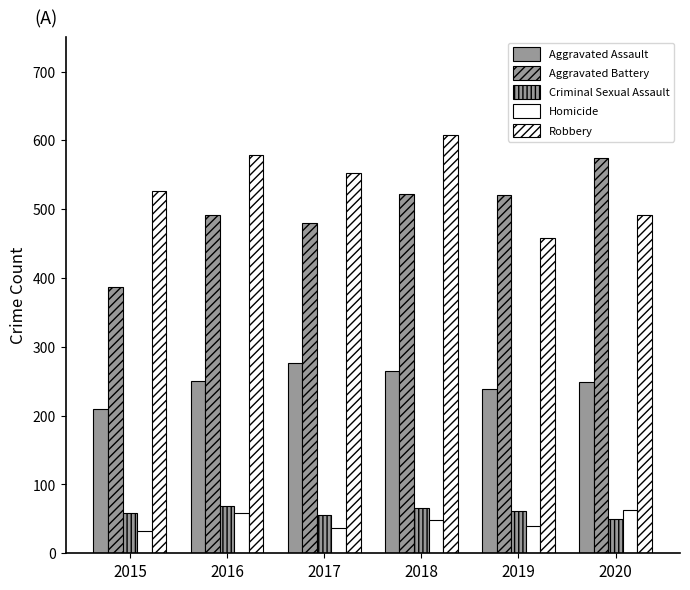

Count the number of data series in this chart.

5